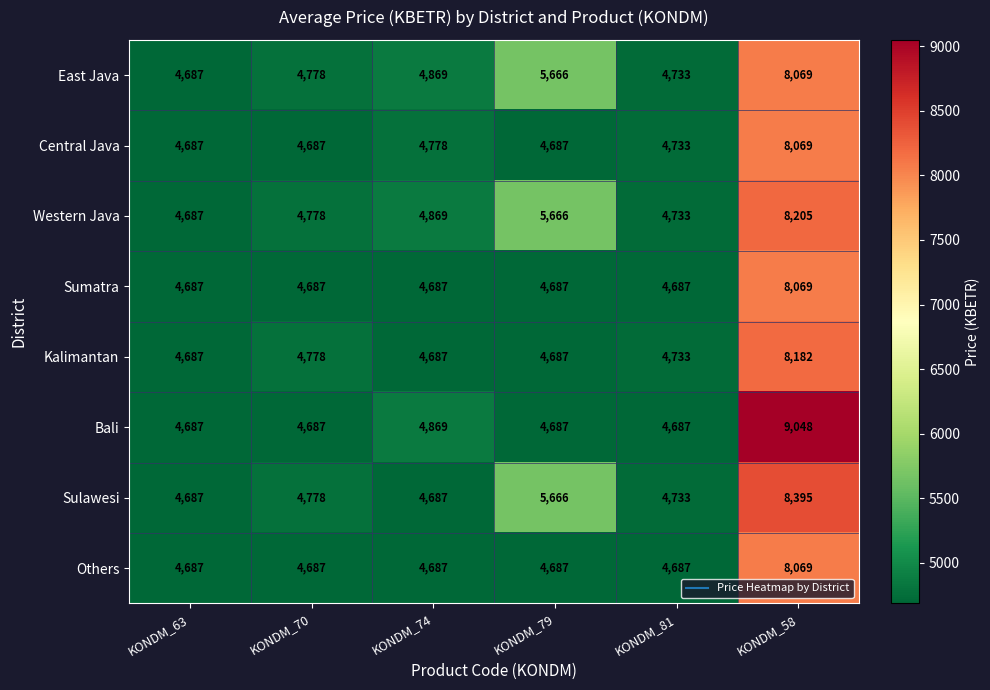

Is it true that Sumatra equals 6402 at KONDM_63?

False